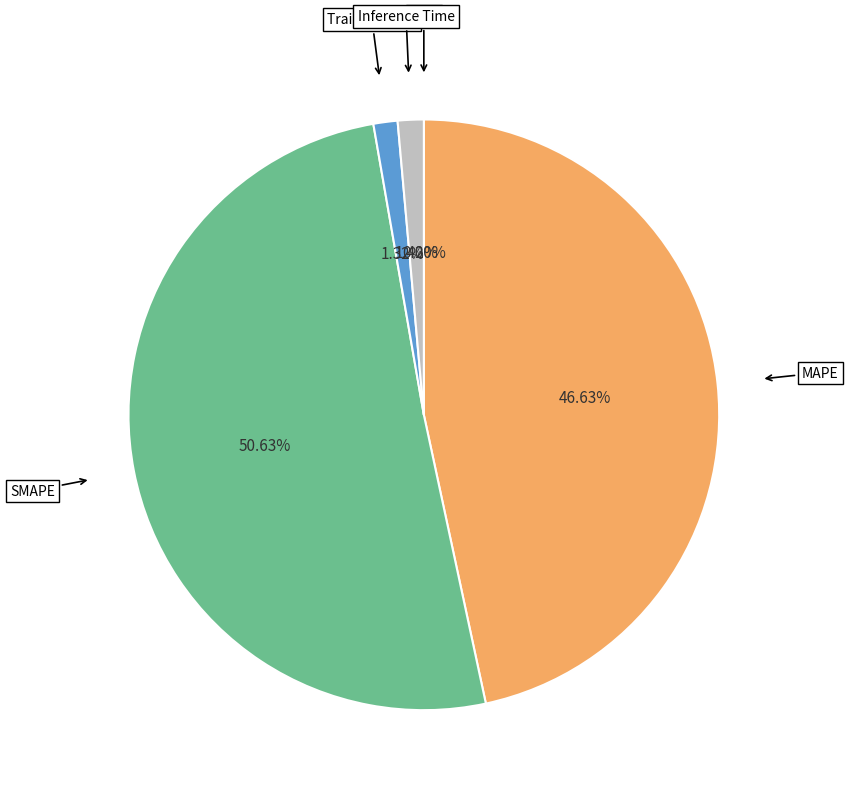

Is there a majority slice in this chart?

Yes